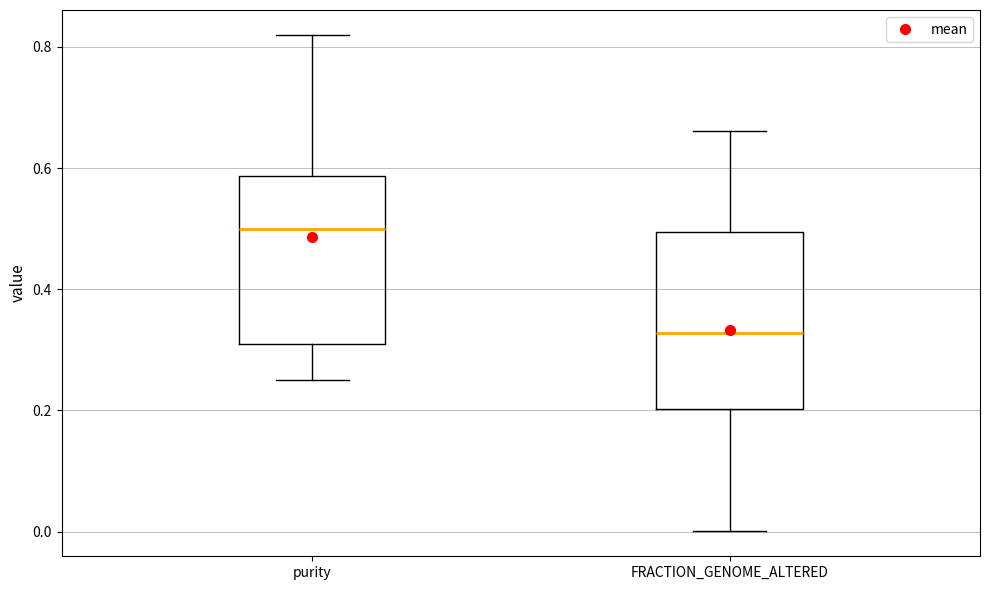

Where is the upper edge of the box for FRACTION_GENOME_ALTERED on the y-axis? The values are not printed on the chart, so give them approximately, as read against the axis.

0.50